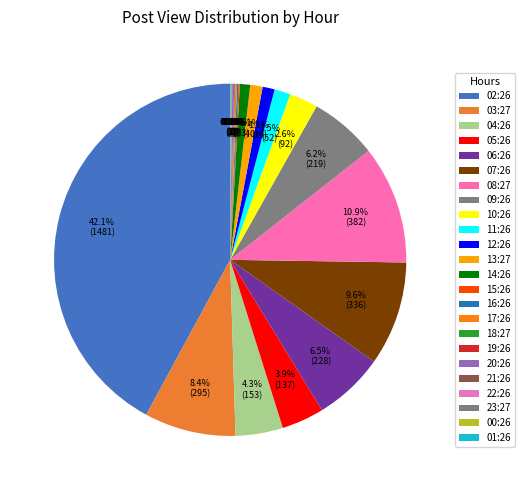

Is it true that 21:26 is 0% of the pie?

True